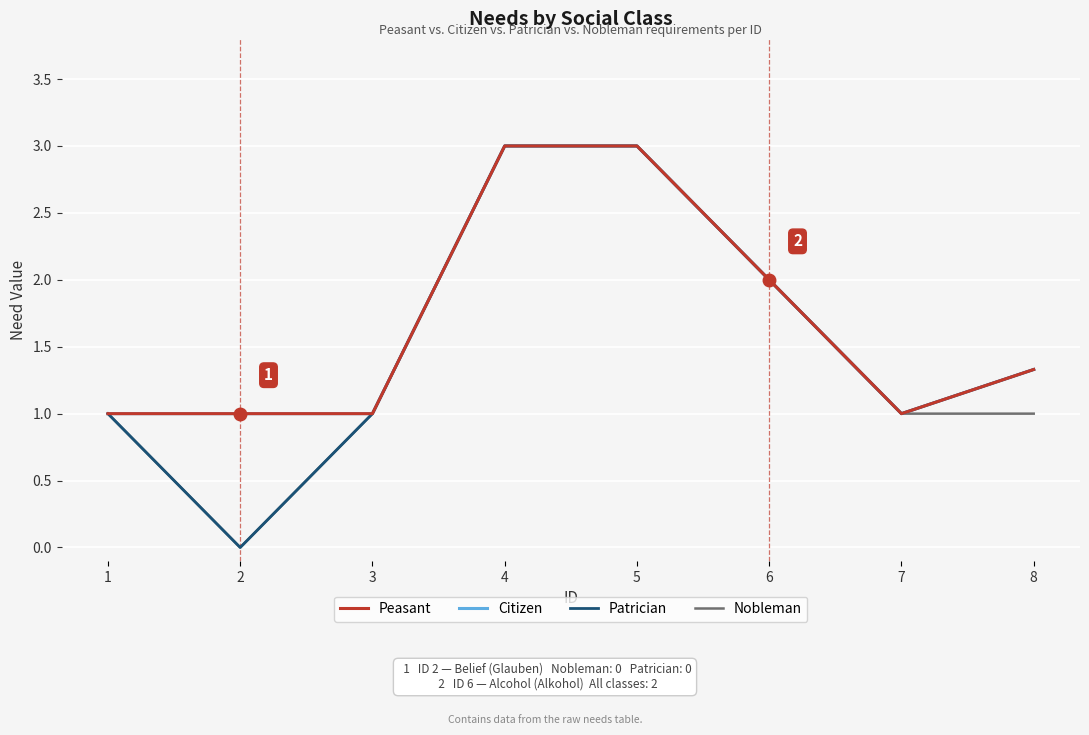

What is the average value of the Citizen series?

1.7